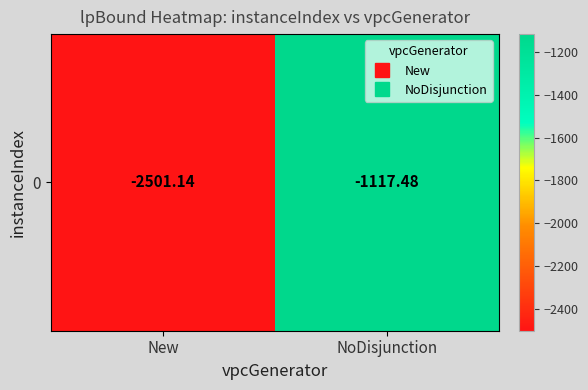

List the labels in order of value, largest first.

NoDisjunction, New